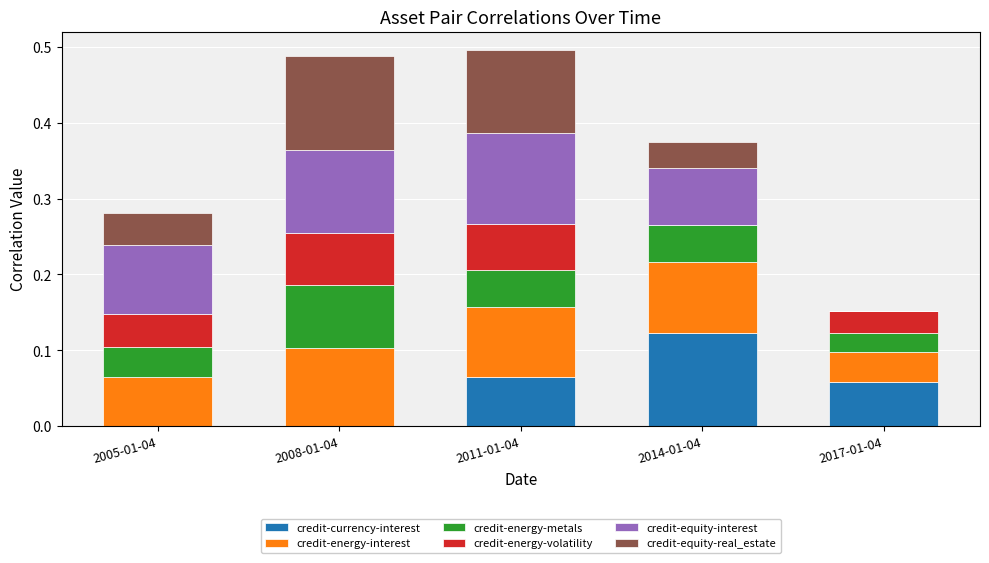

The credit-currency-interest series shows 0.0 at 2008-01-04. True or false?

True